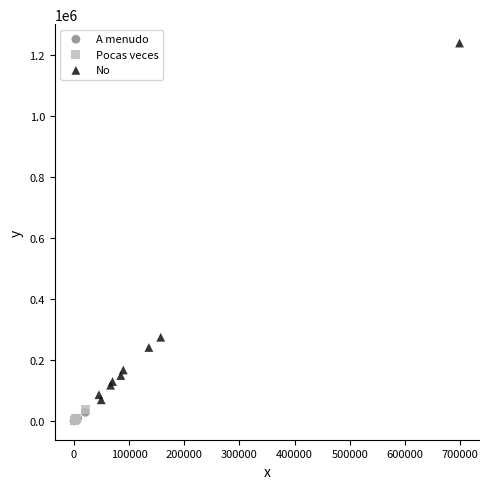

Which series has the largest Y range (max minus min)?

No